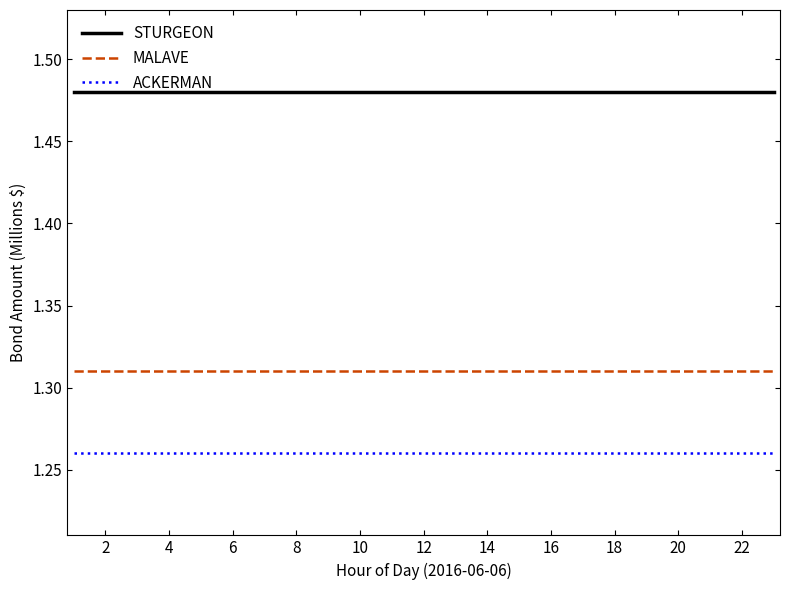

List the series in order of their peak value, lowest first.

ACKERMAN, MALAVE, STURGEON